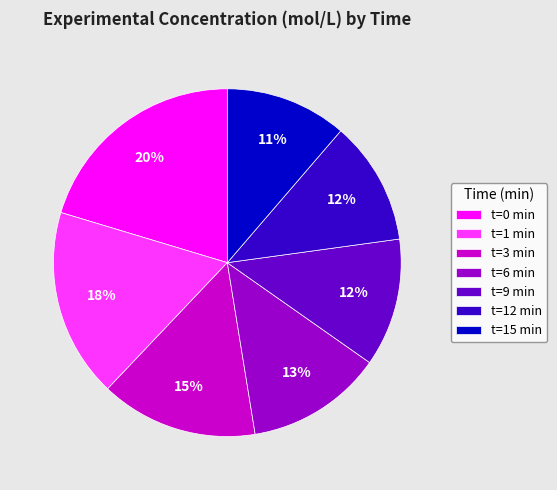

Combined, do t=9 min and t=12 min account for over 50%?

No